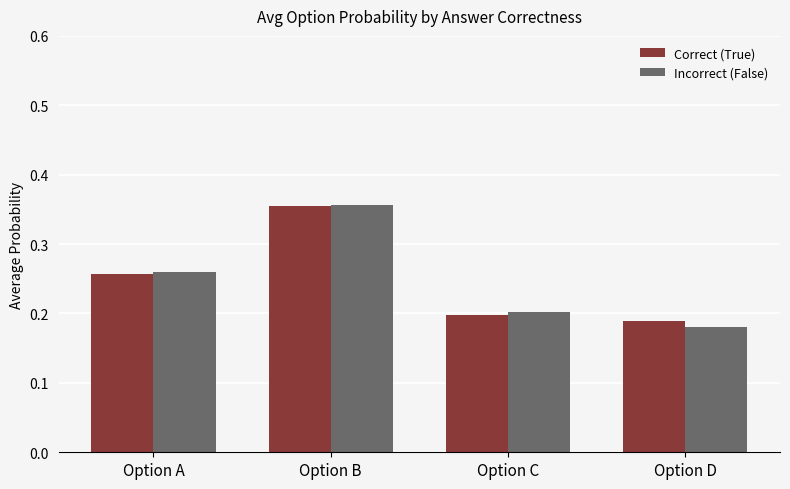

Which category has the lowest value in the Incorrect (False) series?

Option D